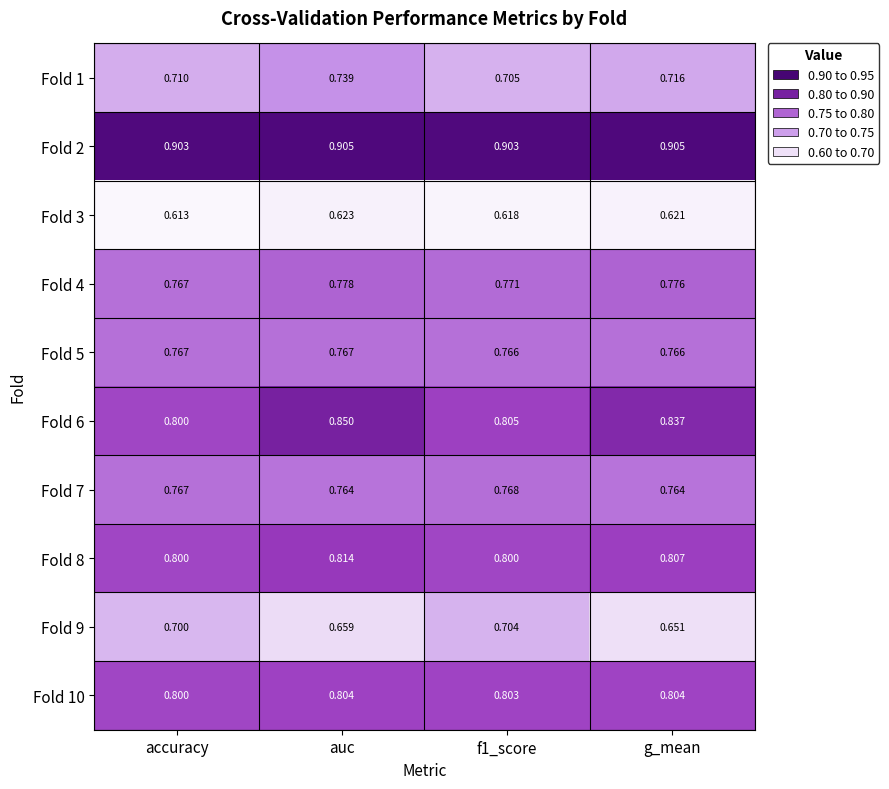

At which category is the sum across all series the highest?

auc